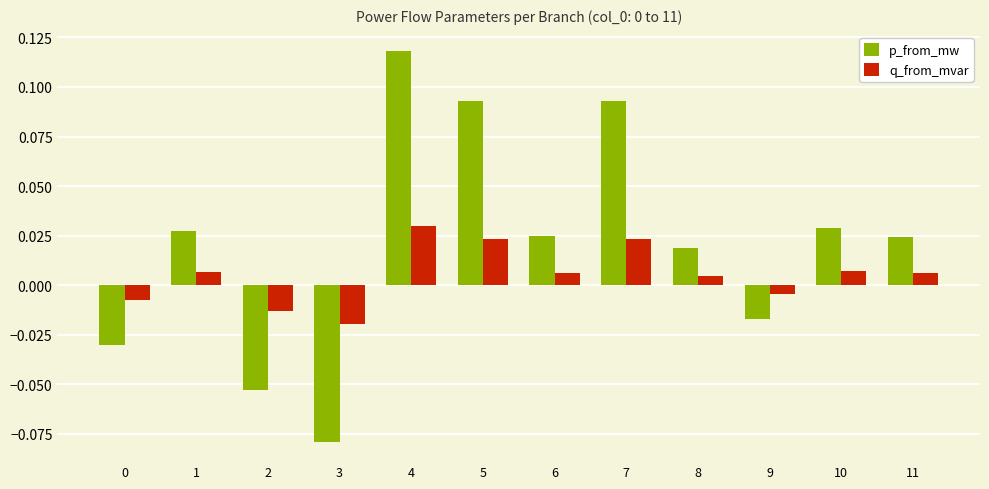

List the series in order of their peak value, highest first.

p_from_mw, q_from_mvar